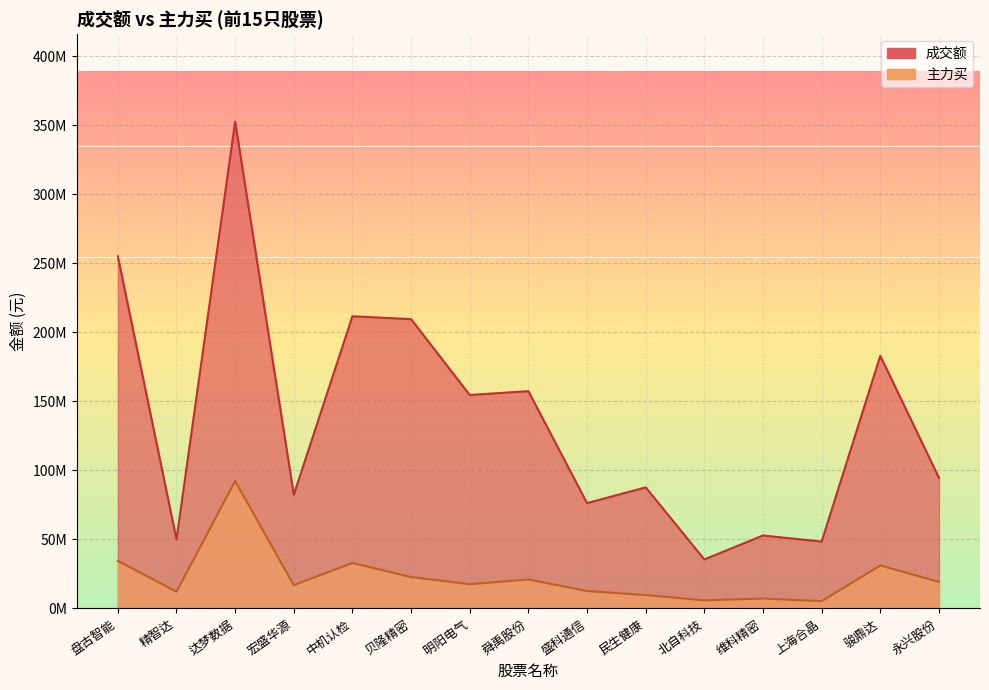

Is the value of 成交额 at 明阳电气 greater than the value of 主力买 at 舜禹股份?

Yes